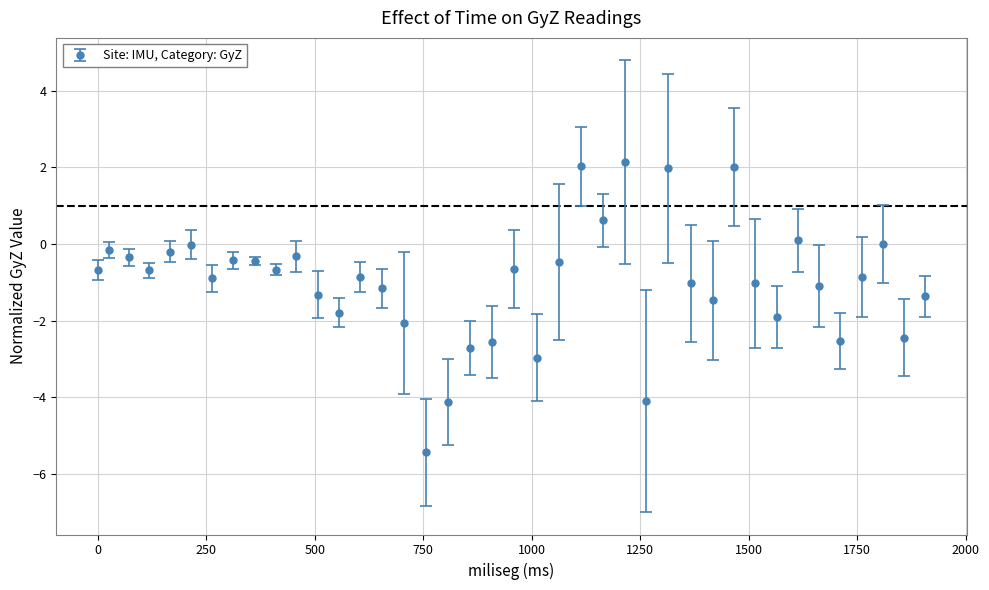

What is the maximum value shown in the chart?

2.1